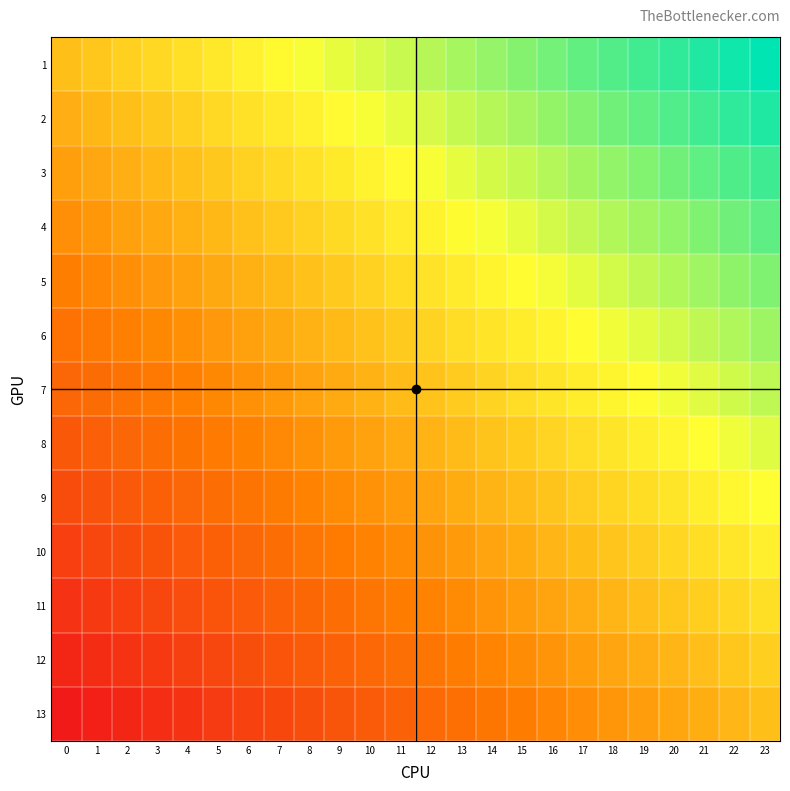

What is the spread (max minus min) of values at 1?

1.0